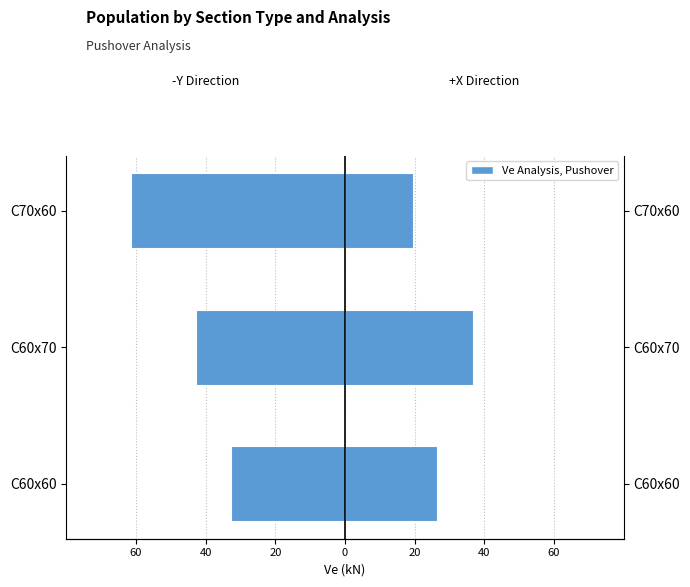

What is the minimum value shown in the chart?

-61.5